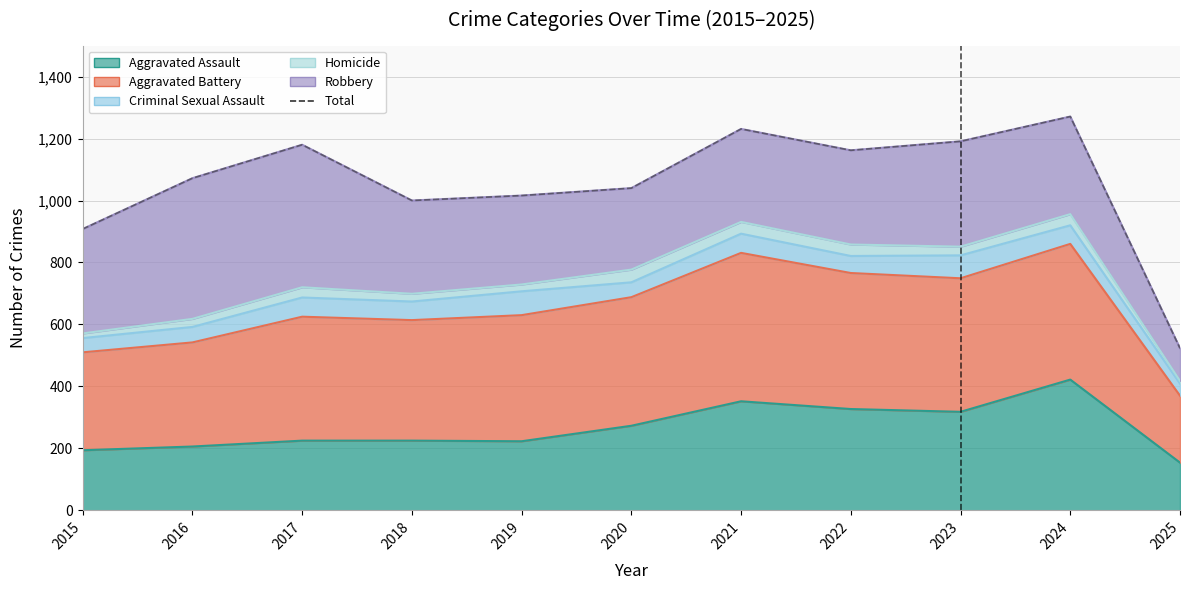

At which label is the value closest to 897?

2015